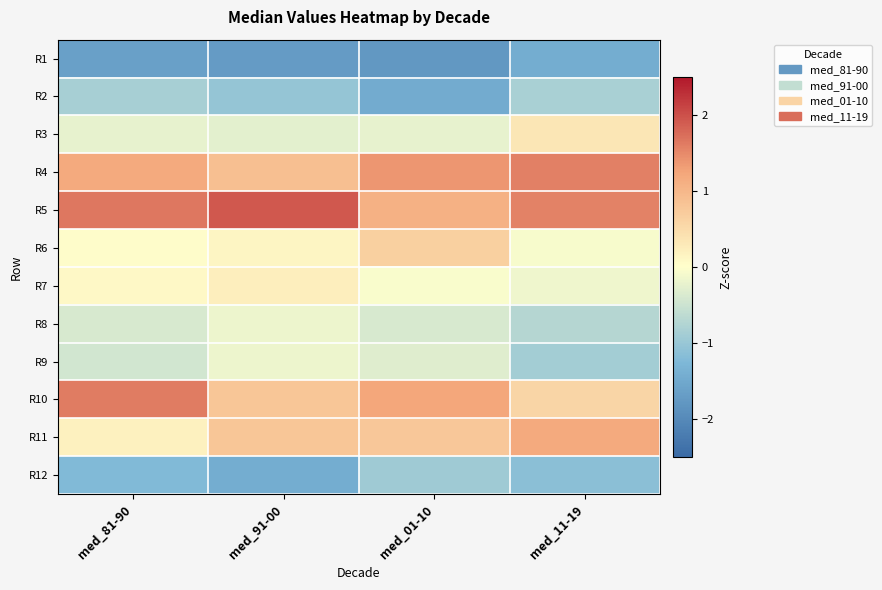

Reading left to right, extract all data points from this chart.

R1: med_81-90=-1.6	med_91-00=-1.7	med_01-10=-1.8	med_11-19=-1.4
R2: med_81-90=-0.9	med_91-00=-1.0	med_01-10=-1.5	med_11-19=-0.8
R3: med_81-90=-0.2	med_91-00=-0.3	med_01-10=-0.2	med_11-19=0.3
R4: med_81-90=1.2	med_91-00=0.9	med_01-10=1.4	med_11-19=1.6
R5: med_81-90=1.6	med_91-00=1.9	med_01-10=1.1	med_11-19=1.5
R6: med_81-90=0.0	med_91-00=0.1	med_01-10=0.7	med_11-19=-0.1
R7: med_81-90=0.1	med_91-00=0.2	med_01-10=-0.0	med_11-19=-0.1
R8: med_81-90=-0.4	med_91-00=-0.2	med_01-10=-0.4	med_11-19=-0.7
R9: med_81-90=-0.4	med_91-00=-0.2	med_01-10=-0.3	med_11-19=-0.9
R10: med_81-90=1.6	med_91-00=0.8	med_01-10=1.2	med_11-19=0.6
R11: med_81-90=0.2	med_91-00=0.8	med_01-10=0.8	med_11-19=1.2
R12: med_81-90=-1.2	med_91-00=-1.4	med_01-10=-0.9	med_11-19=-1.1